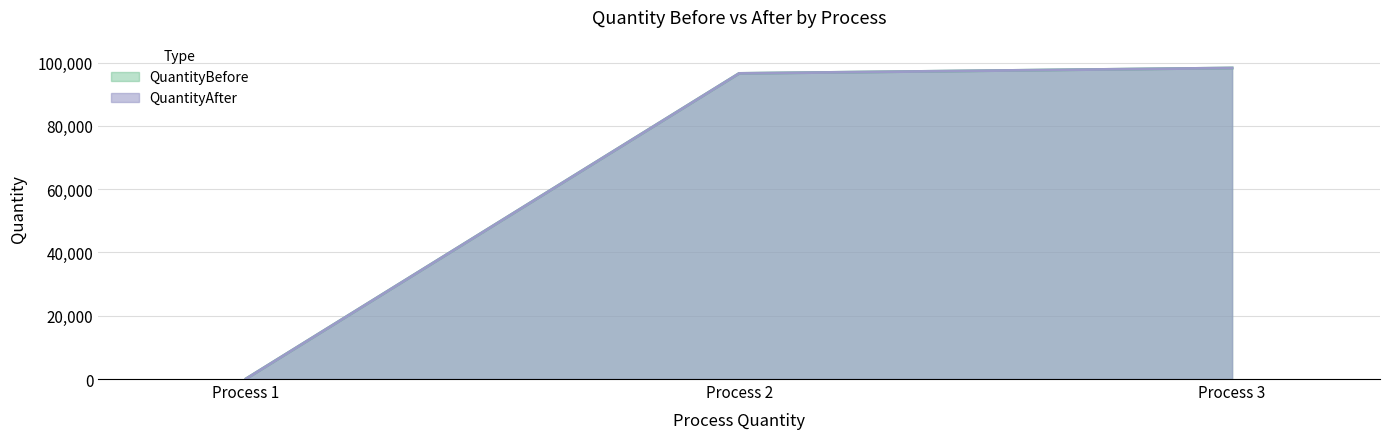

At which label does QuantityBefore reach its minimum?

Process 1